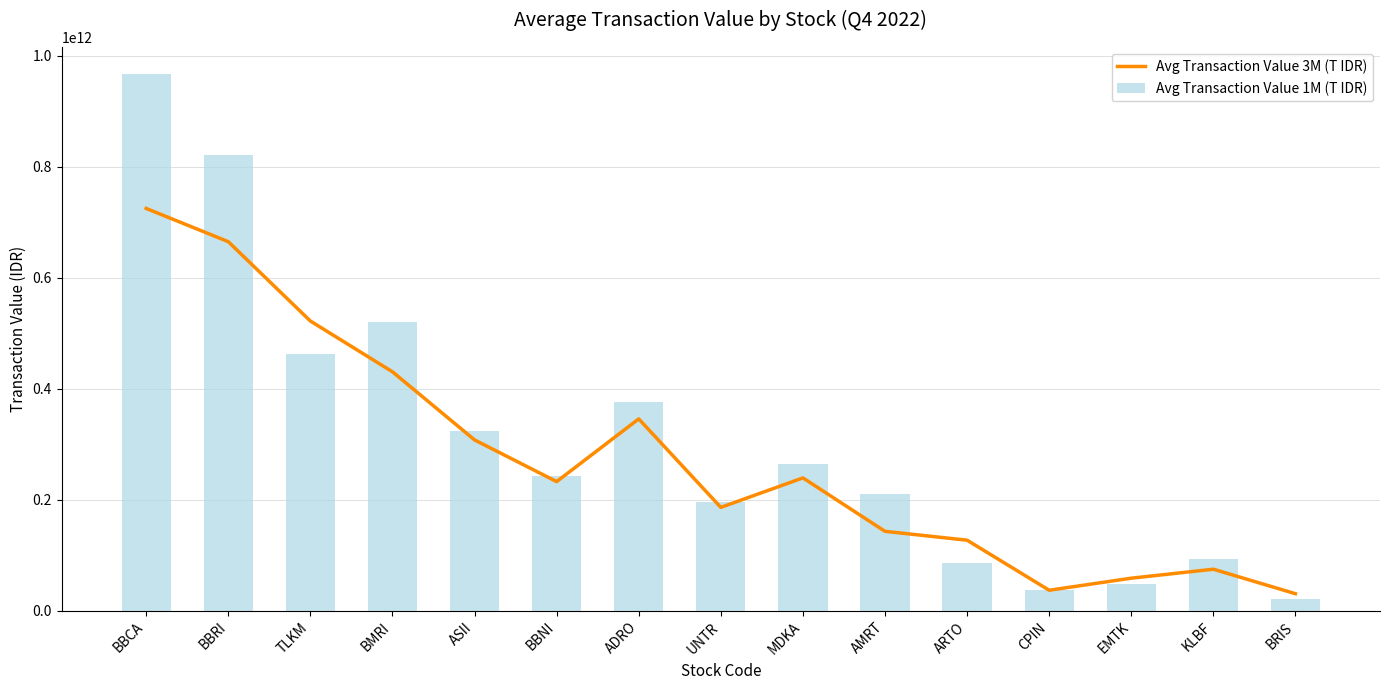

Reading left to right, list all the values displayed in this chart.

Avg Transaction Value 3M (T IDR): 724949084761.9	665071928222.2	522081032063.5	430622461388.9	307856486031.7	232742868134.9	345715000095.2	186304211666.7	239429030396.8	143151750476.2	127169676944.4	36986936230.2	58717832928.6	74900085682.5	30748985000.0
Avg Transaction Value 1M (T IDR): 967508017375.0	822096276050.0	462254038600.0	520809957000.0	324295930375.0	242617298000.0	375844959600.0	195920867500.0	263579840050.0	211048752100.0	85476149625.0	37071929500.0	48891042875.0	93019408925.0	21704147350.0